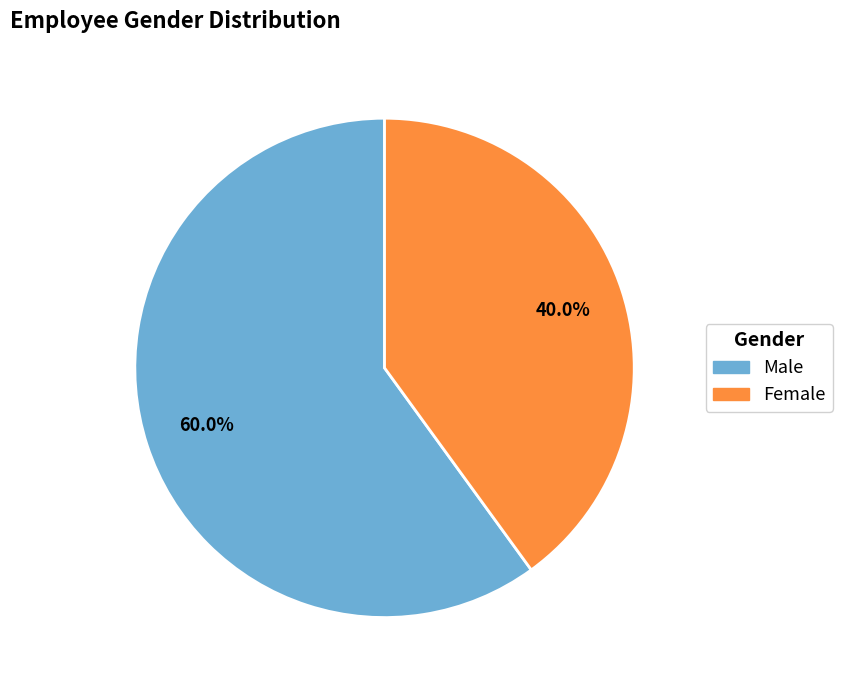

To the nearest percent, what is the combined percentage of Female and Male?

100%